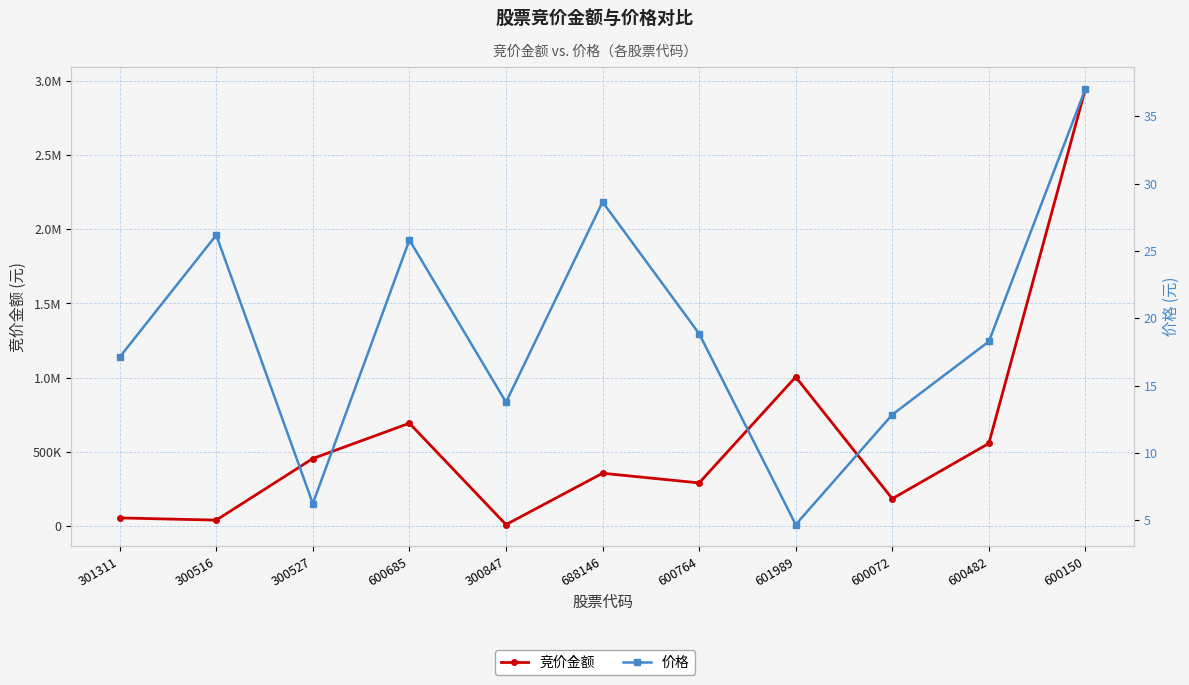

What is the sum of the 竞价金额 values at 300527 and 601989?

1459643.0